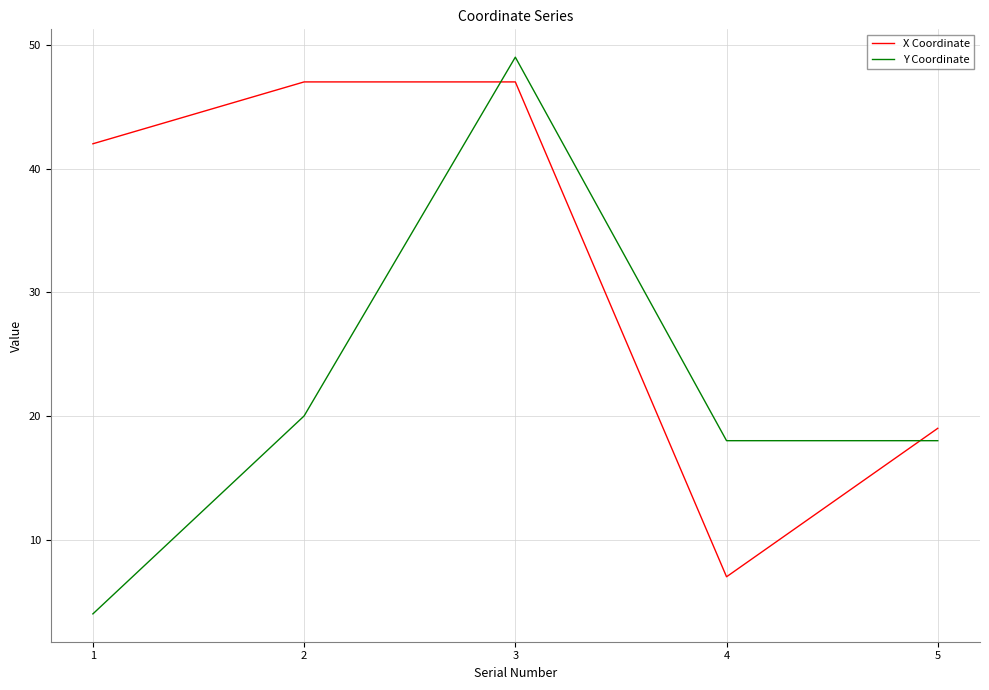

Is it true that Y Coordinate equals 64 at 3?

False